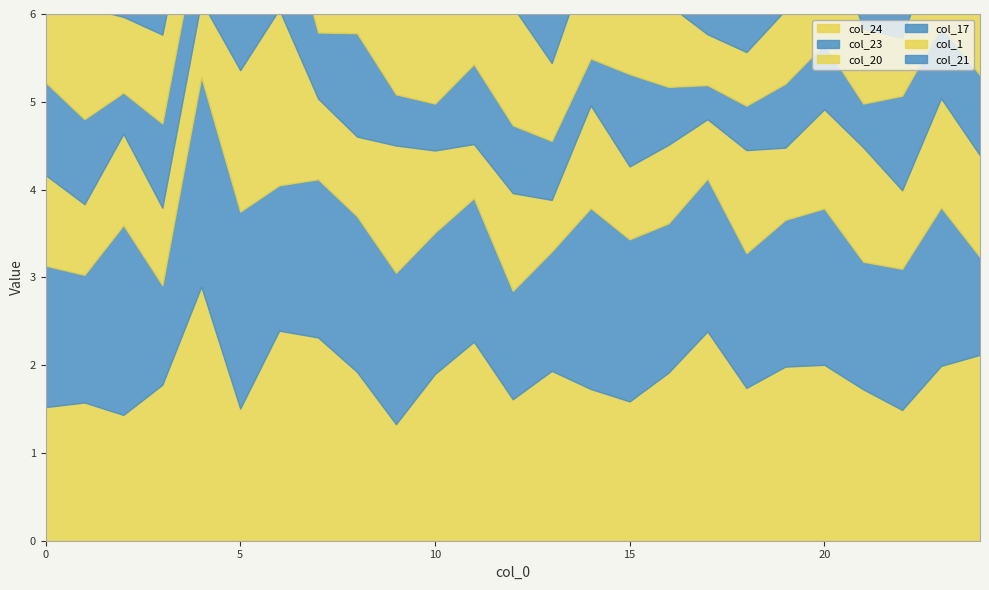

How many intersections are there between col_21 and col_24?

8